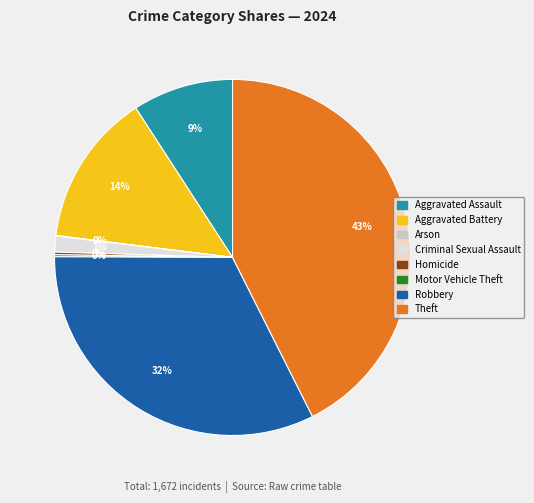

Is the sum of Criminal Sexual Assault and Robbery greater than half?

No